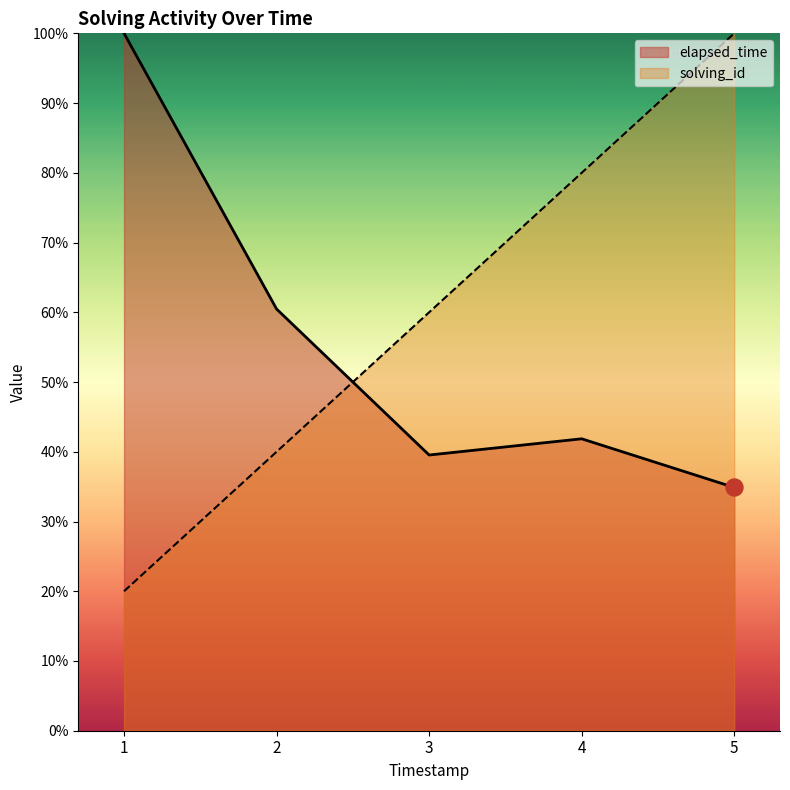

What is the total value across all series at 1?

120.0